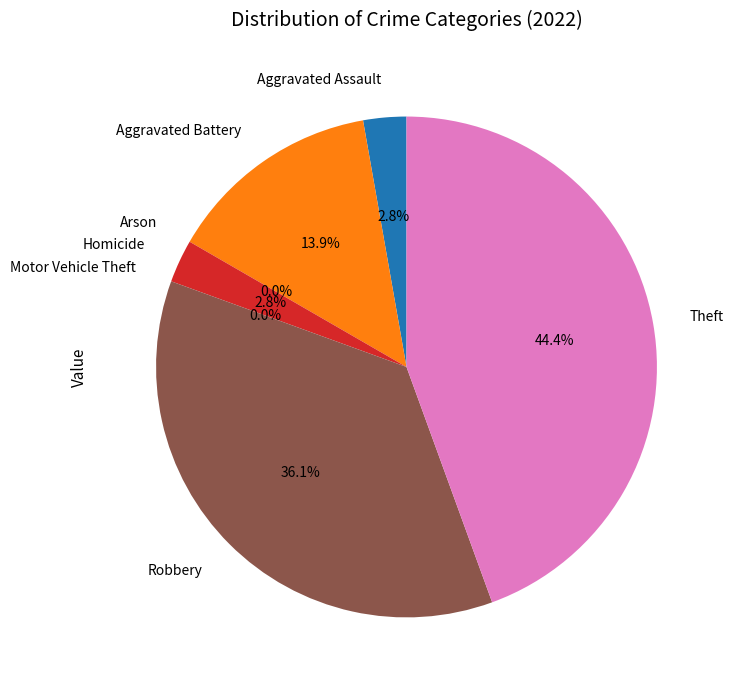

Which has a higher value, Motor Vehicle Theft or Aggravated Assault?

Aggravated Assault